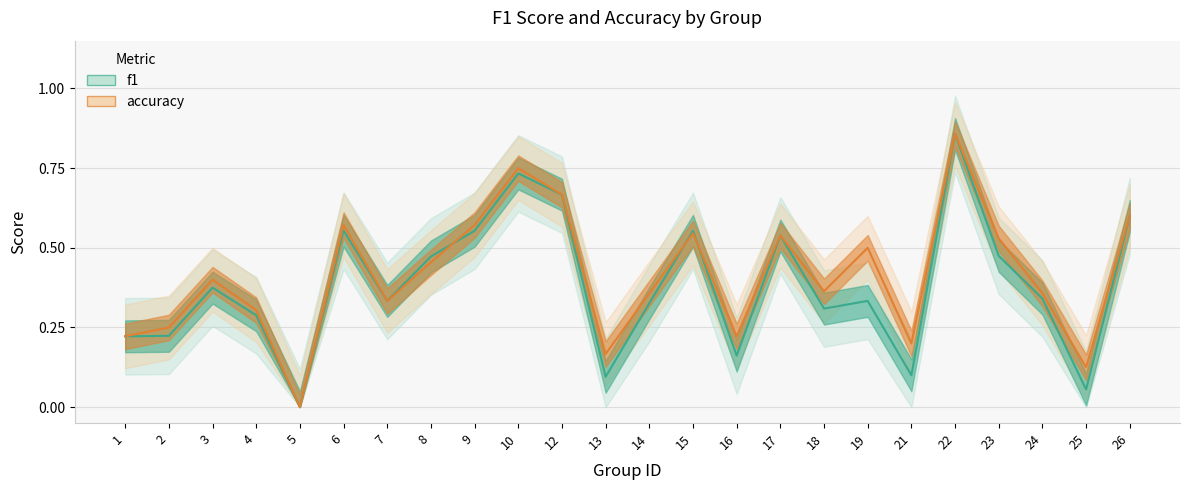

Which series has the widest spread of values?

f1